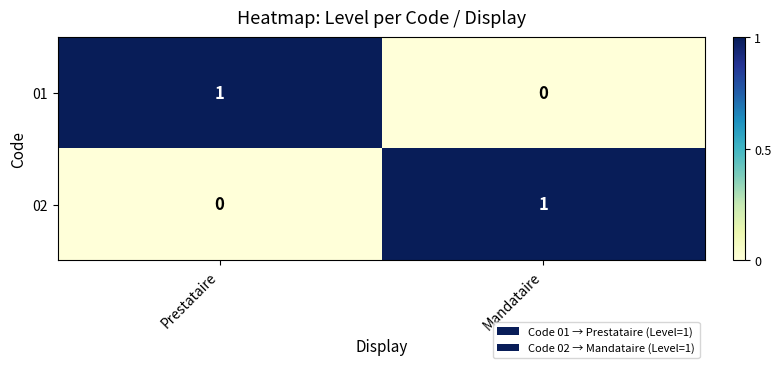

How many data points does each series have?

2